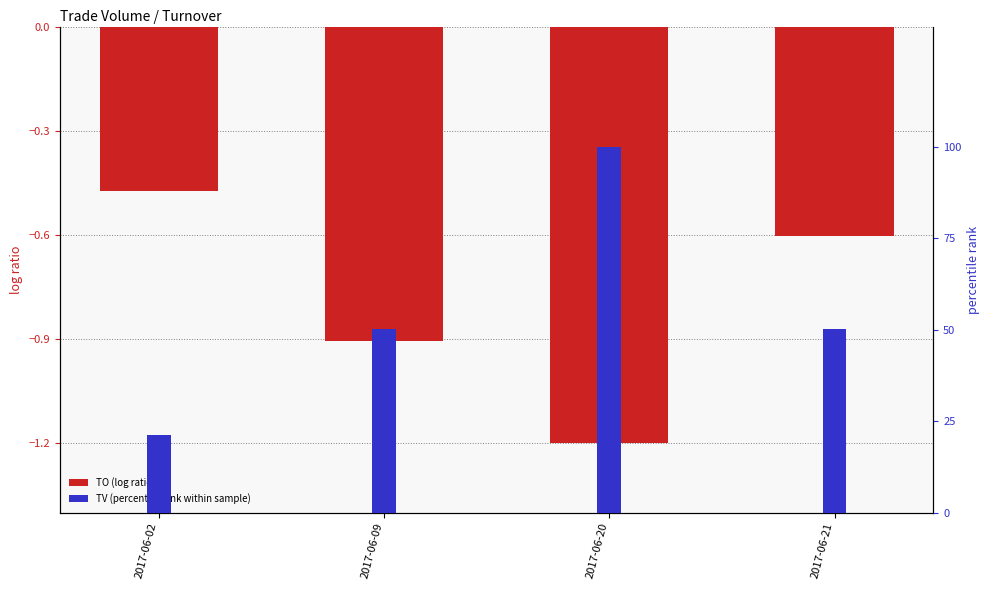

How many groups of bars are there?

4